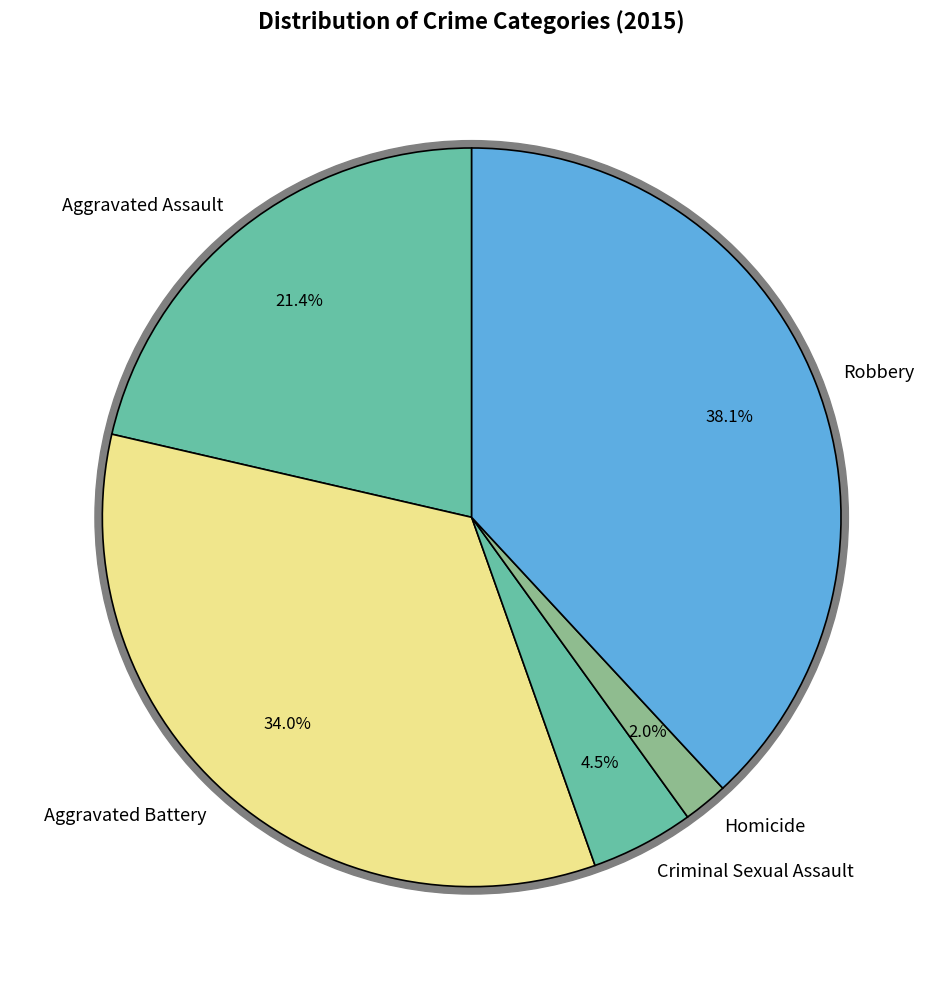

Which category has the biggest portion of the pie?

Robbery